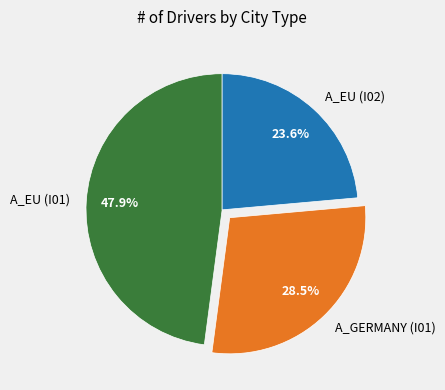

How many slices are in this pie chart?

3